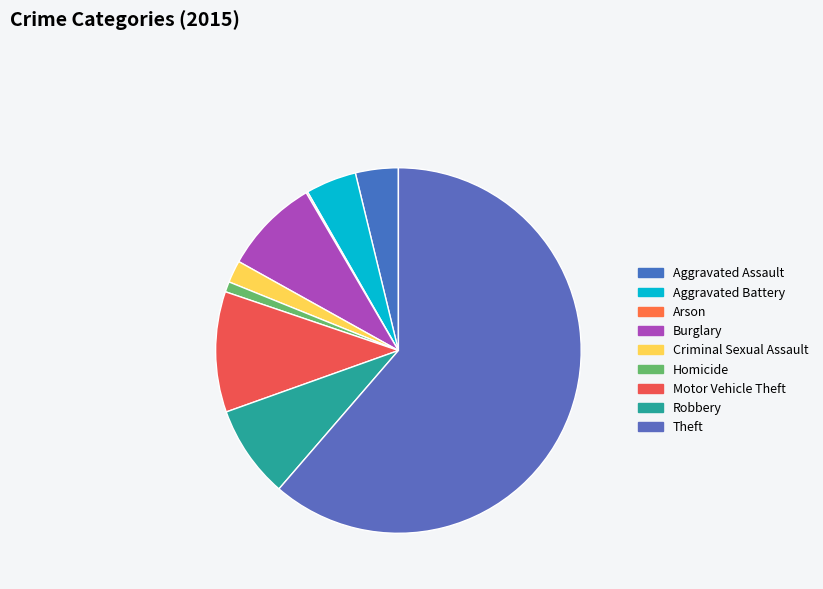

How many slices are in this pie chart?

9